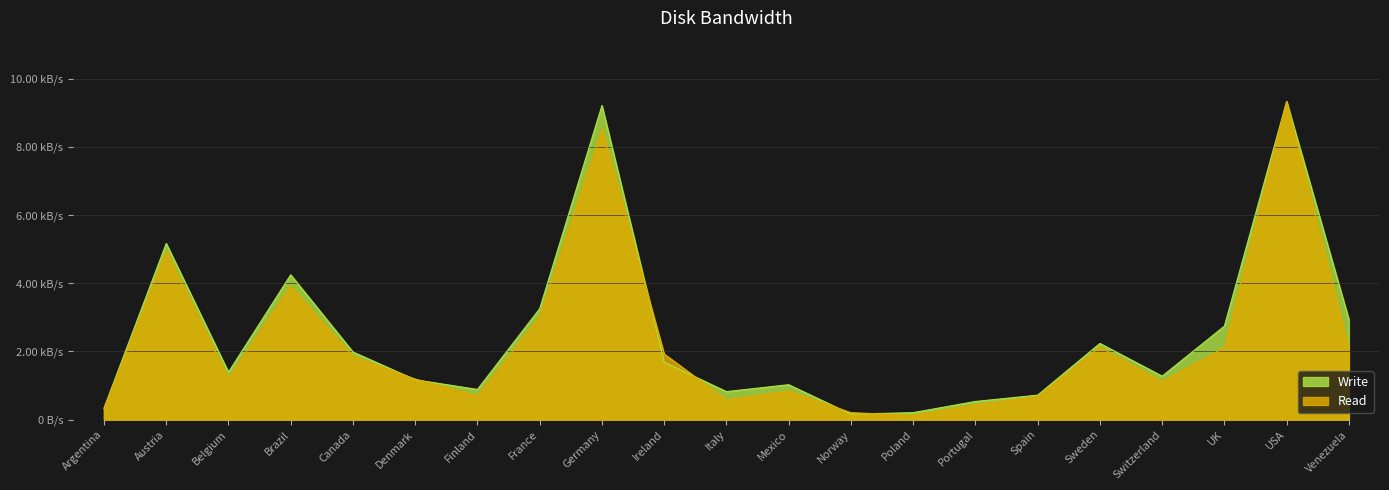

After their last crossing, which series has the higher values: Read or Write?

Write